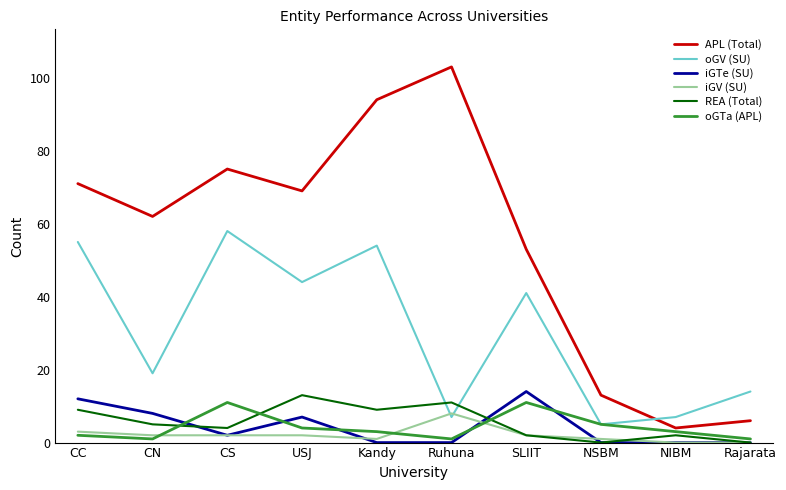

What is the sum of all iGTe (SU) values?

43